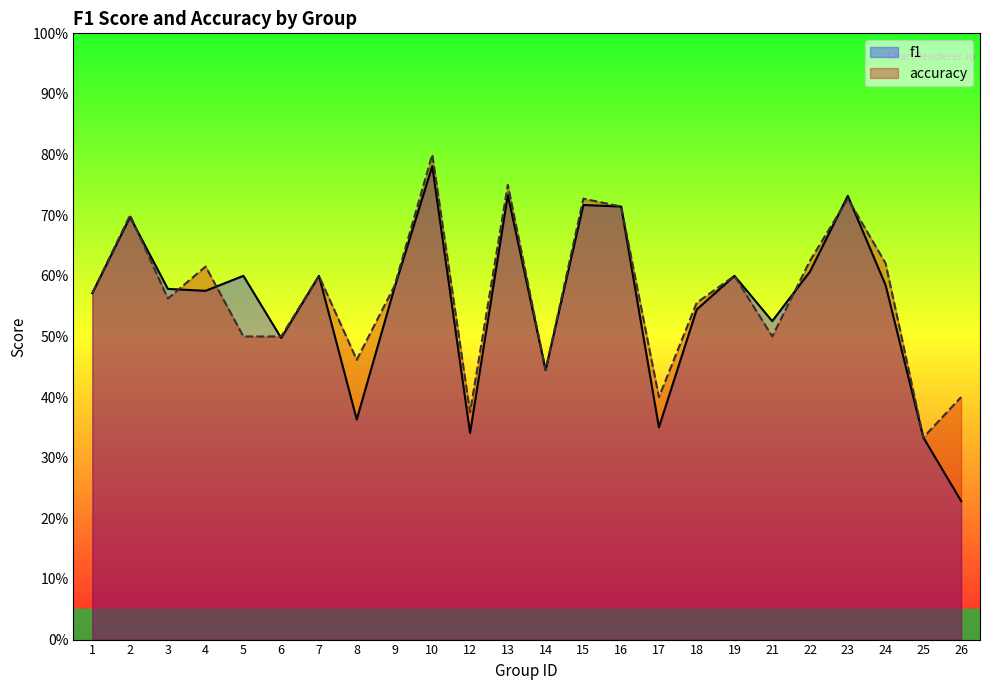

List the series in order of their overall mean, highest first.

accuracy, f1